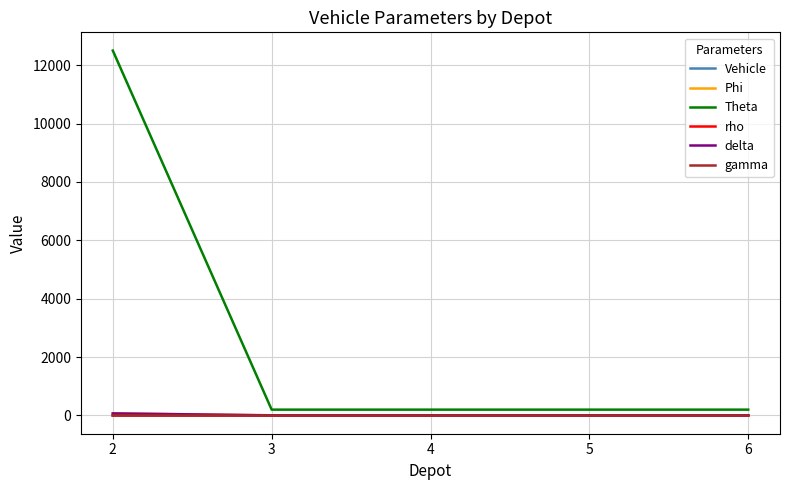

Count the number of data series in this chart.

6